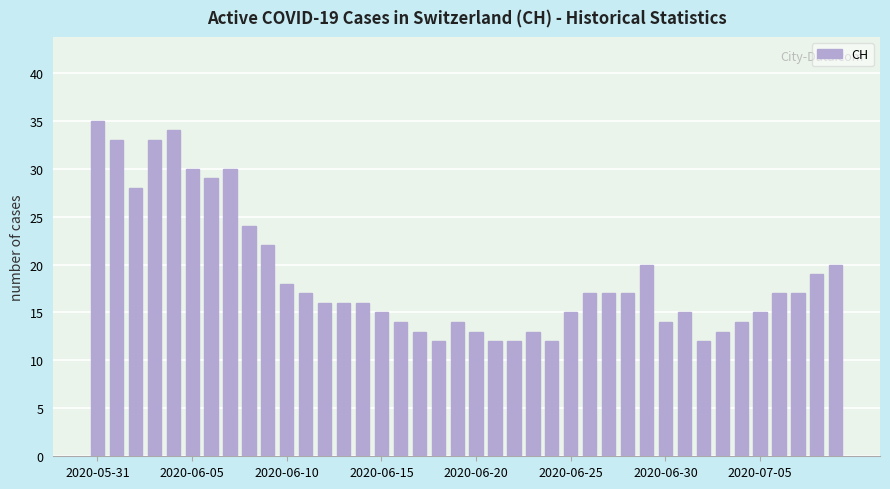

What is the value of the 23rd bar from the left?

12